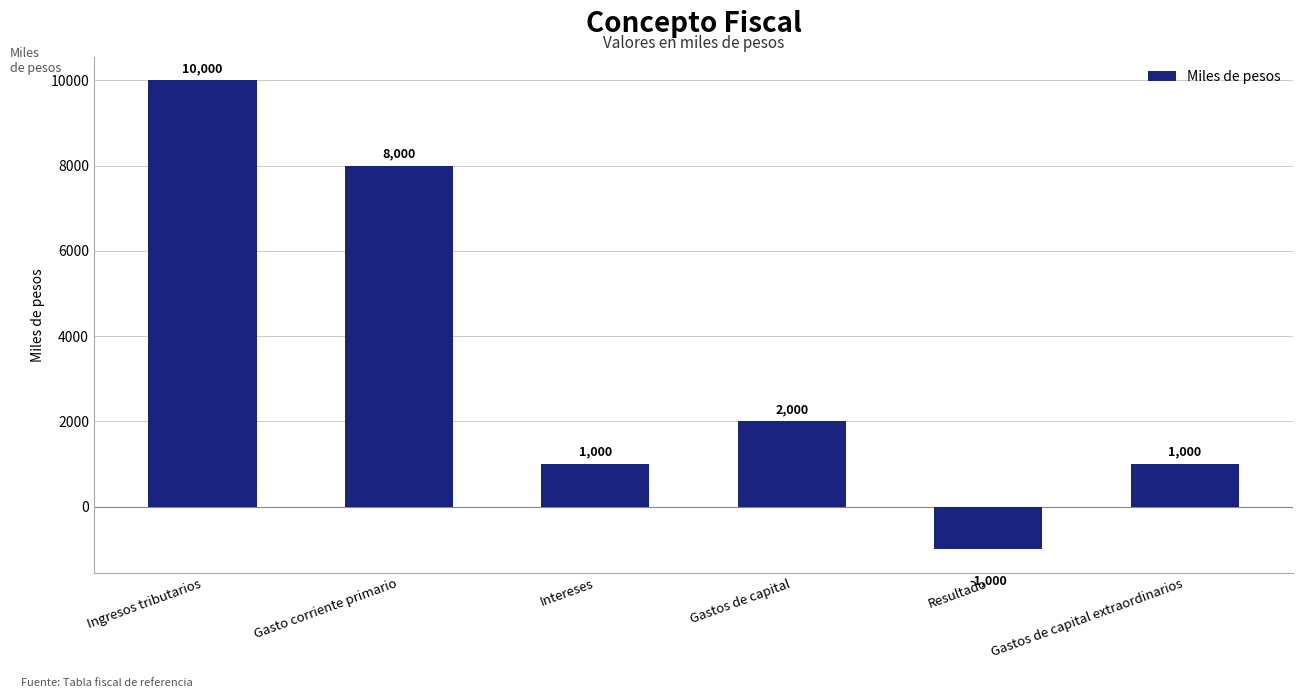

Reading left to right, transcribe all the data shown in this chart.

Ingresos tributarios=10000	Gasto corriente primario=8000	Intereses=1000	Gastos de capital=2000	Resultado=-1000	Gastos de capital extraordinarios=1000